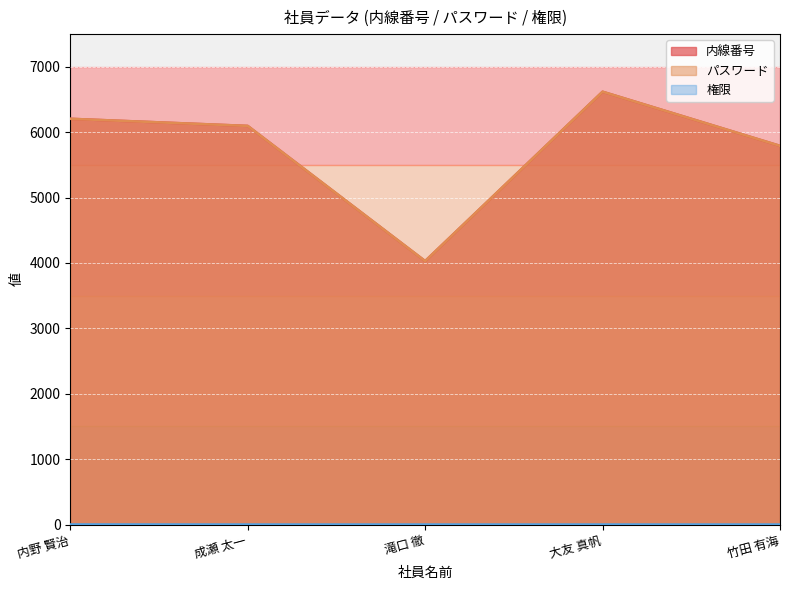

The 内線番号 series shows 5791 at 竹田 有海. True or false?

True